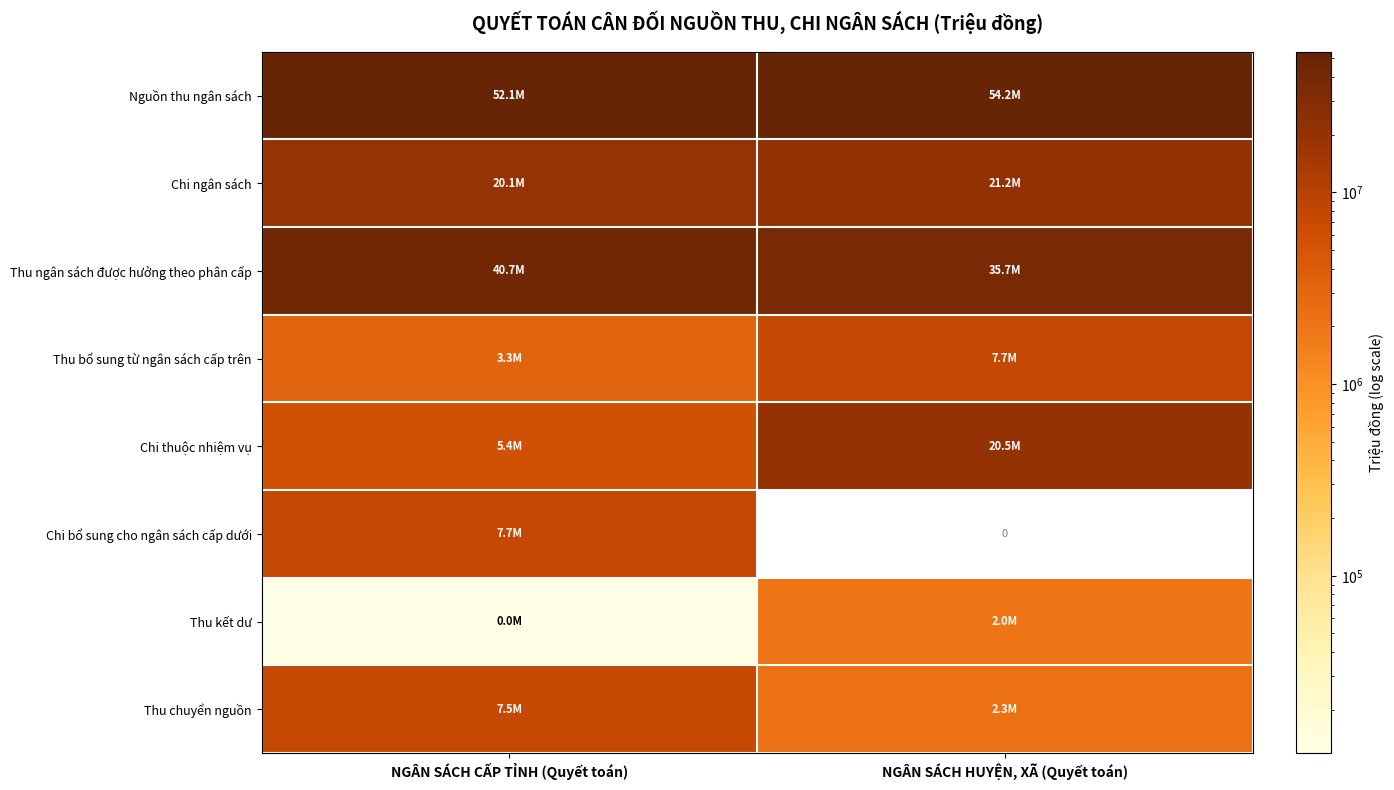

Count the number of categories in the chart.

2